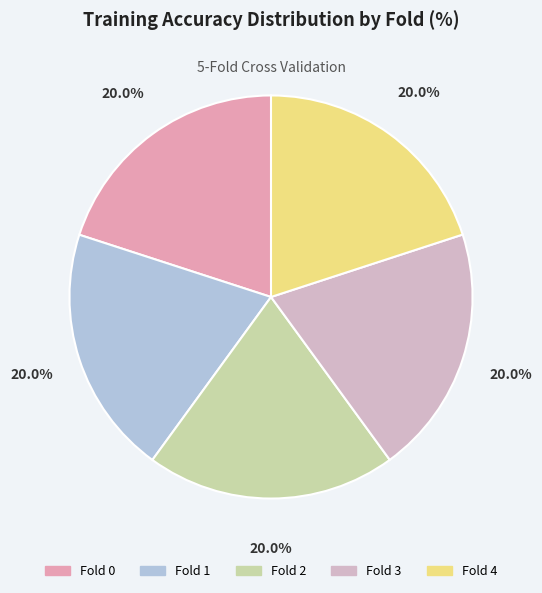

To the nearest percent, what is the average slice percentage?

20%